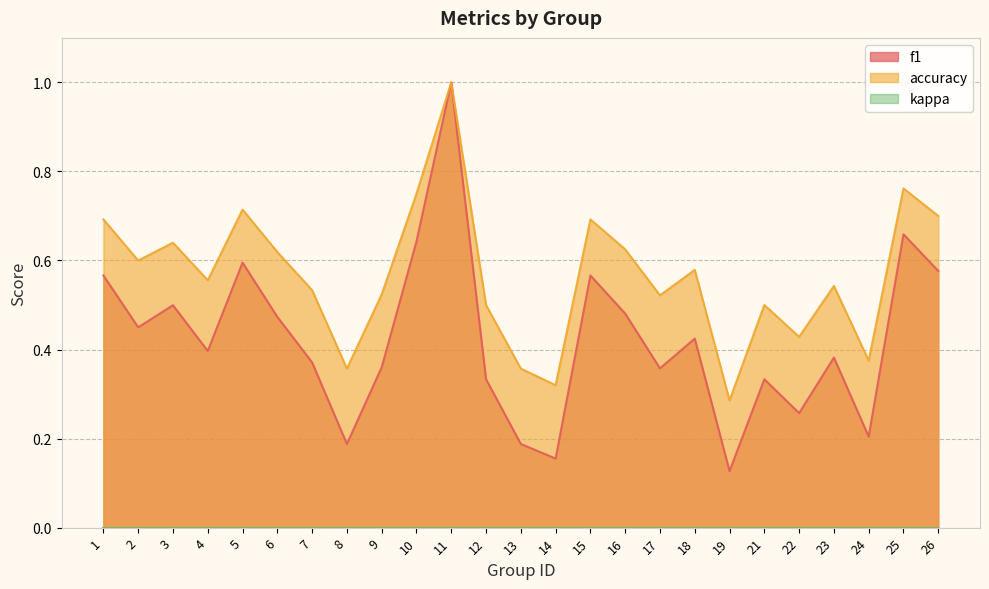

Reading left to right, extract all data points from this chart.

f1: 0.6	0.5	0.5	0.4	0.6	0.5	0.4	0.2	0.4	0.6	1.0	0.3	0.2	0.2	0.6	0.5	0.4	0.4	0.1	0.3	0.3	0.4	0.2	0.7	0.6
accuracy: 0.7	0.6	0.6	0.6	0.7	0.6	0.5	0.4	0.5	0.8	1.0	0.5	0.4	0.3	0.7	0.6	0.5	0.6	0.3	0.5	0.4	0.5	0.4	0.8	0.7